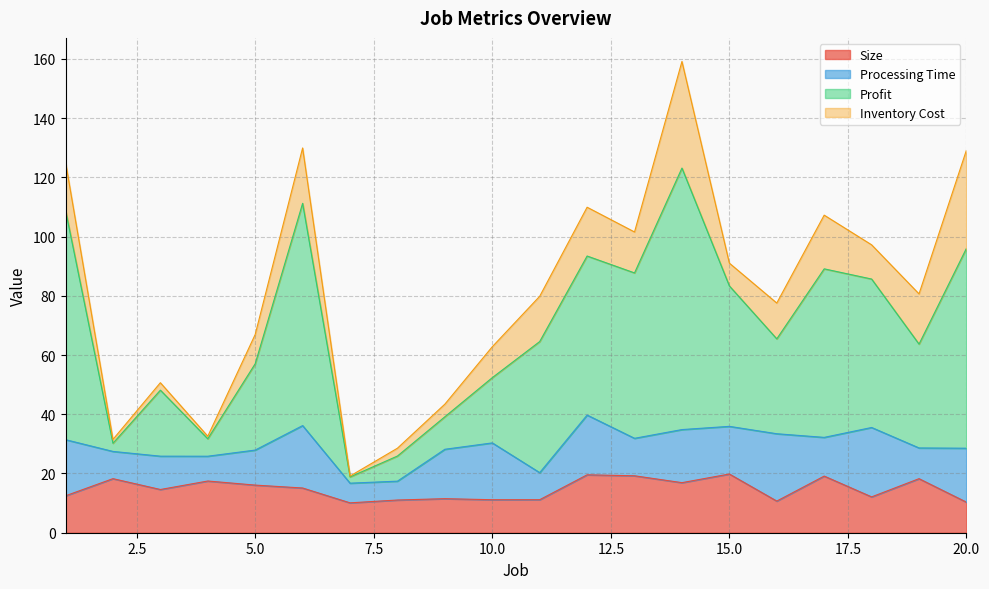

At which category is the sum across all series the highest?

14